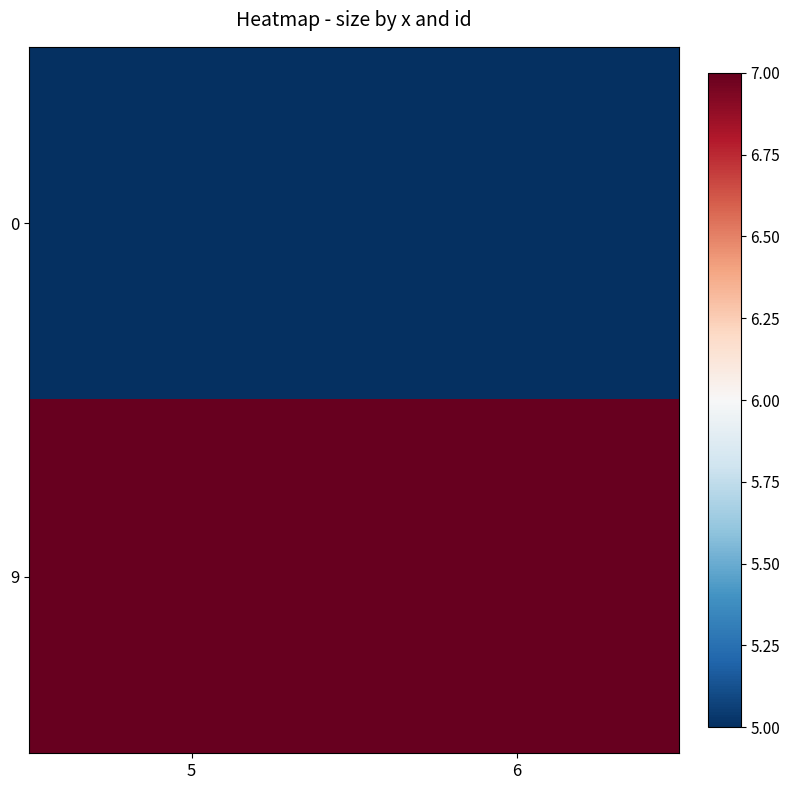

What is the maximum value shown in the chart?

7